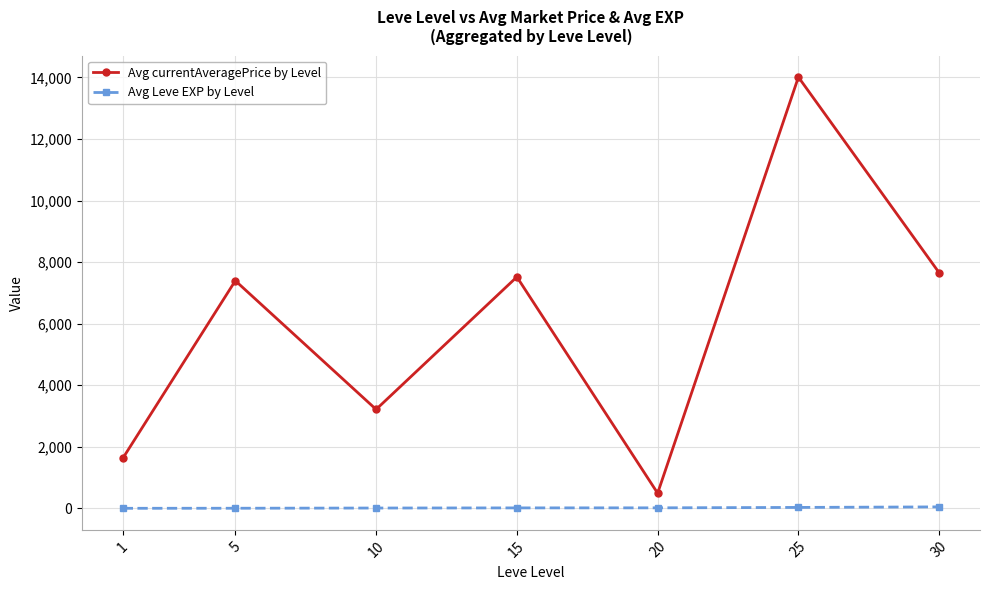

The value of Avg Leve EXP by Level at 30 is 47.0. True or false?

True